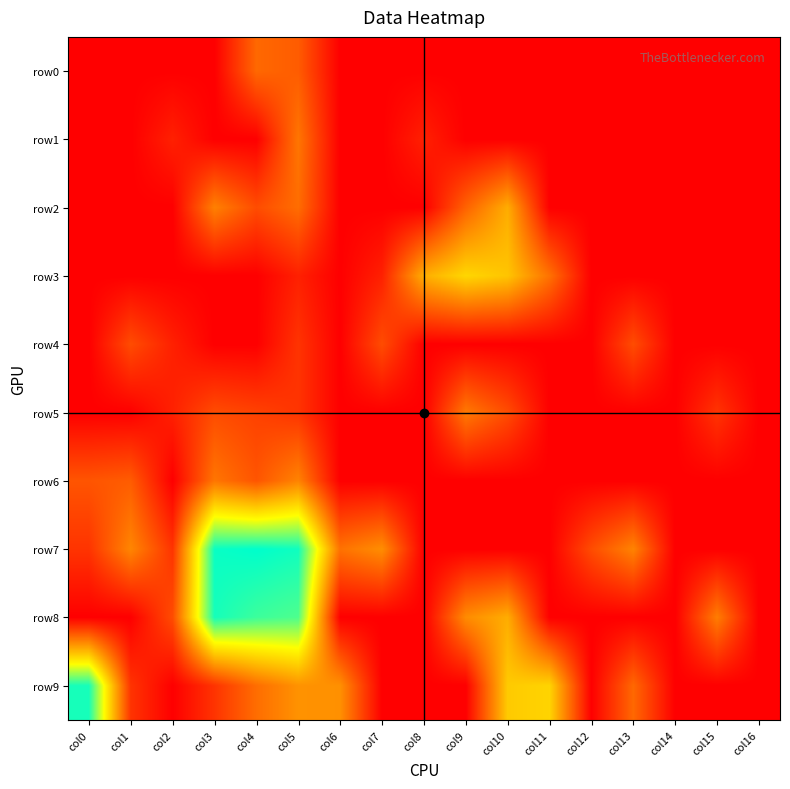

Which series has the largest total across all categories?

row7